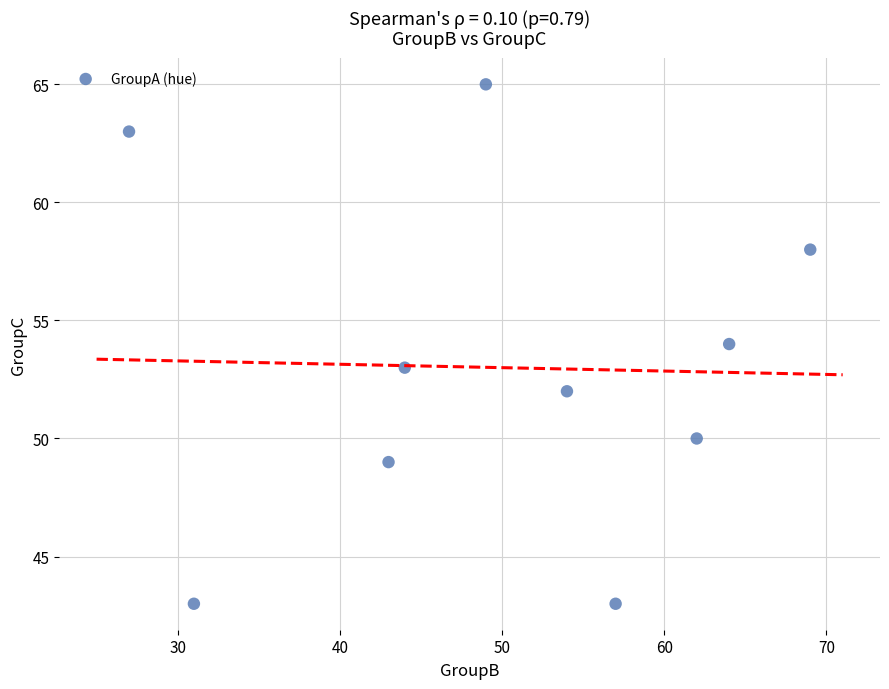

What is the average Y value?

53